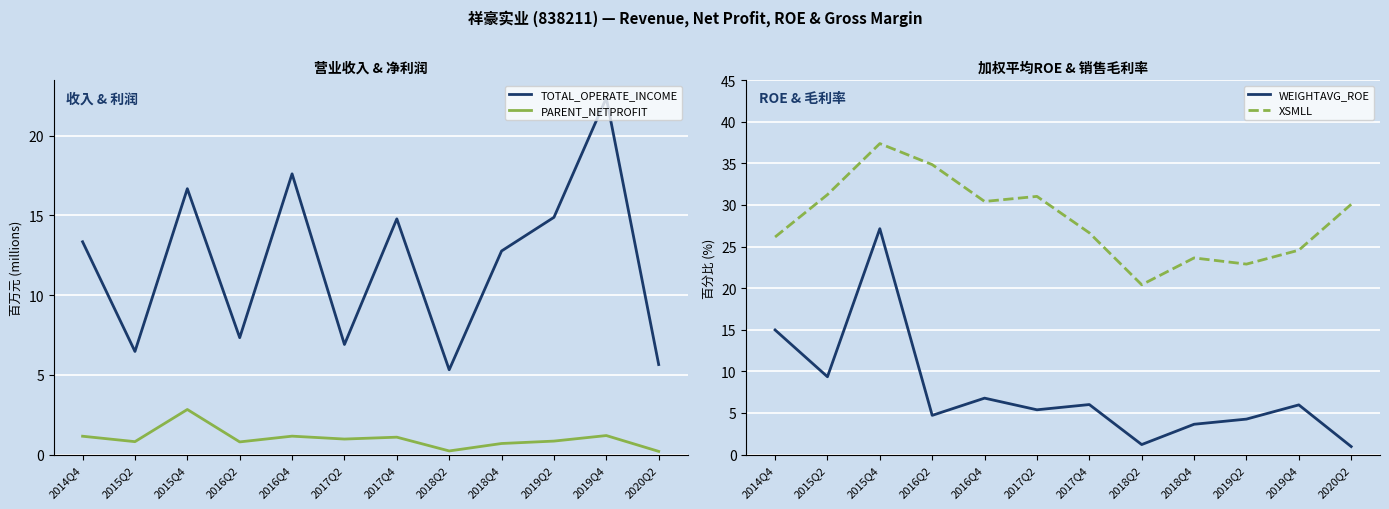

At which label does XSMLL reach its minimum?

2018Q2